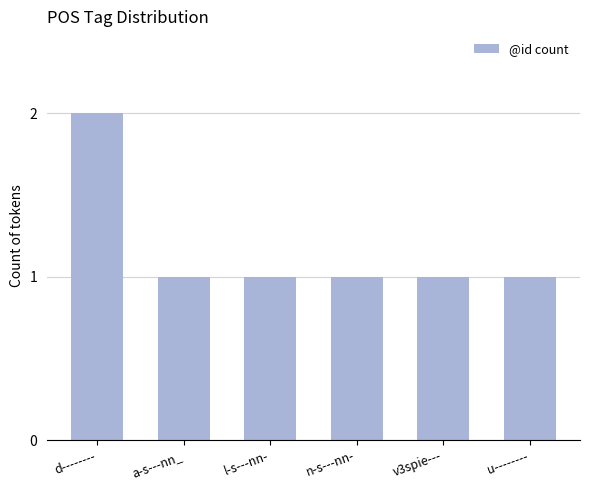

What is the smallest value displayed?

1